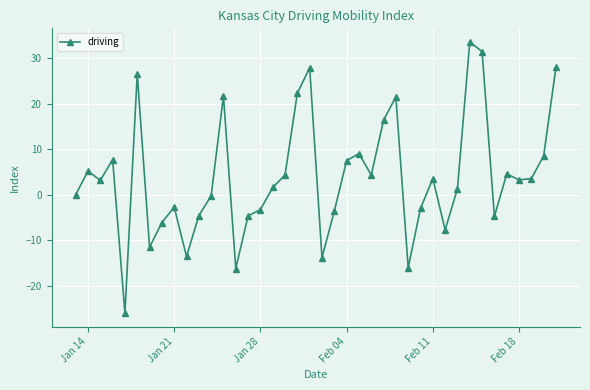

What is the maximum value shown in the chart?

33.6